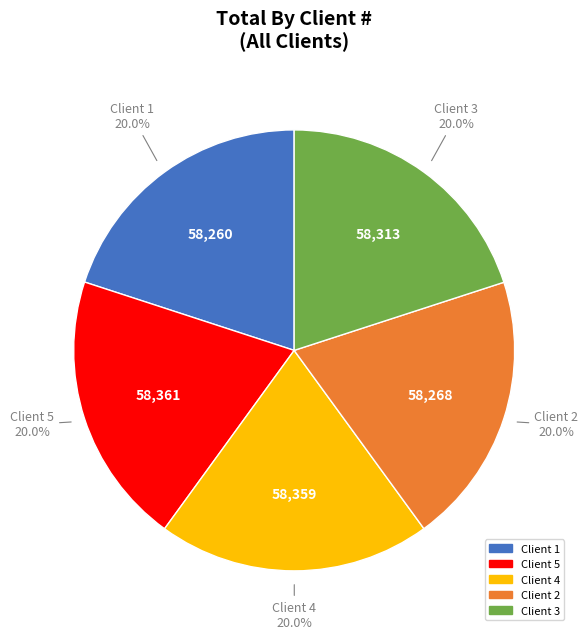

Is there a majority slice in this chart?

No